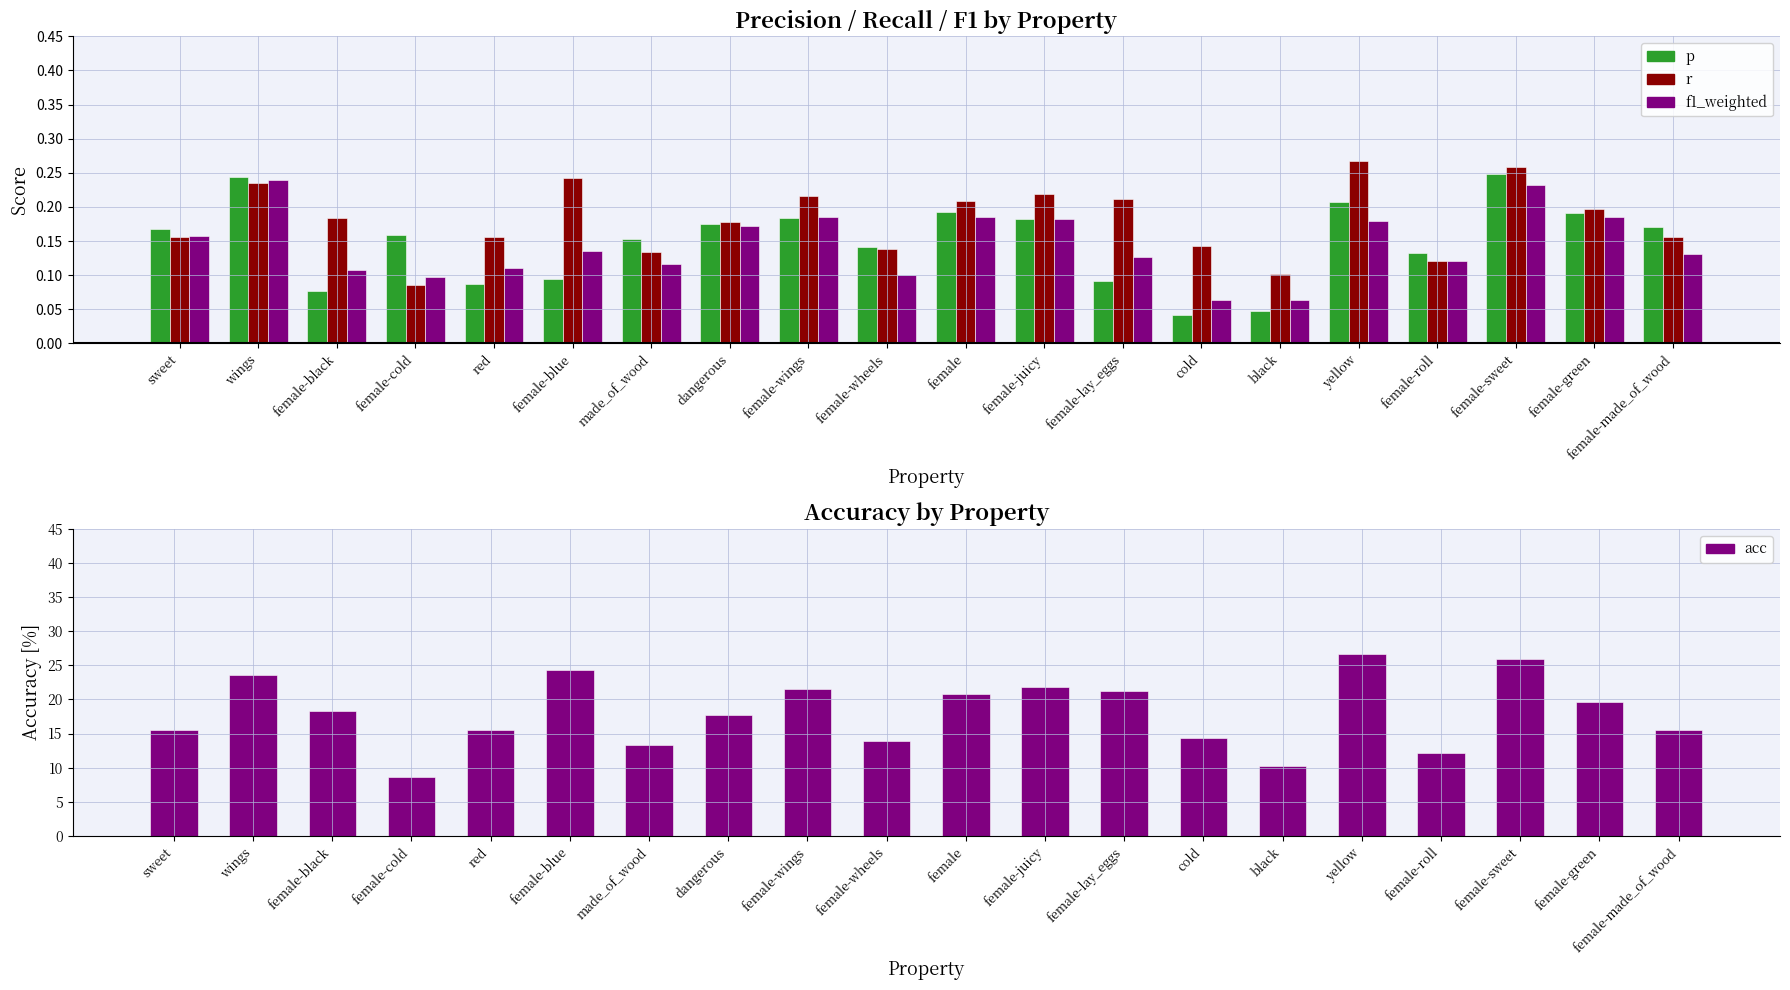

What is the greatest value displayed?

0.3